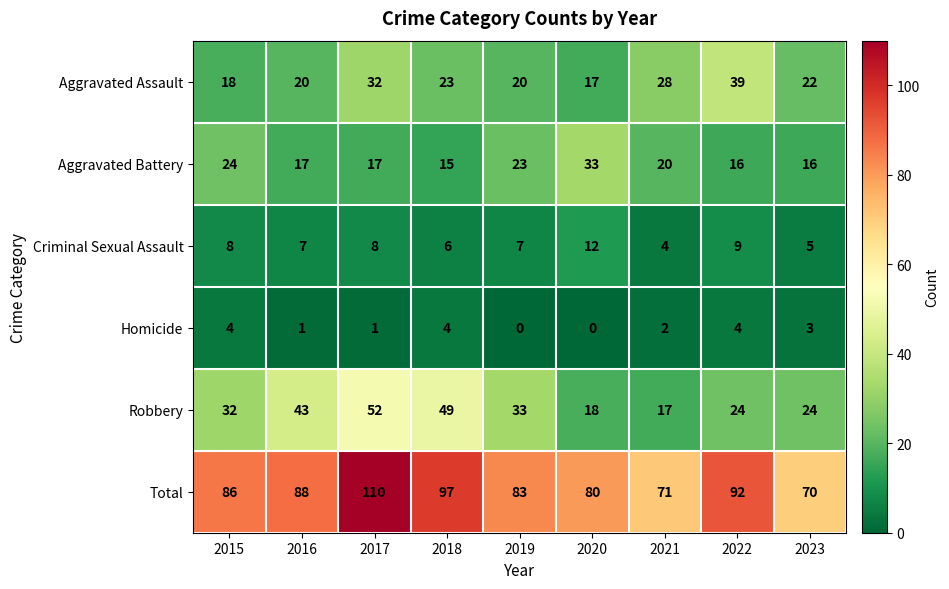

Where is Aggravated Assault nearest to the value 28?

2021